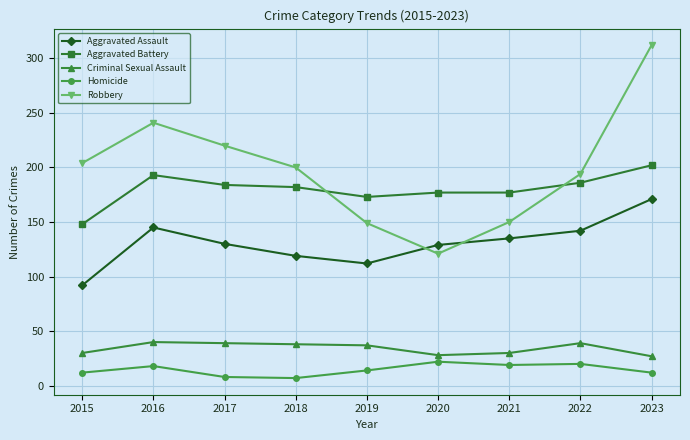

What is the difference between the Homicide values at 2019 and 2015?

2